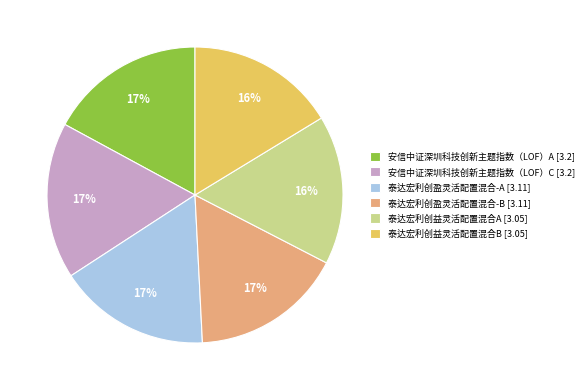

Between 泰达宏利创益灵活配置混合B [3.05] and 安信中证深圳科技创新主题指数（LOF）C [3.2], which is larger?

安信中证深圳科技创新主题指数（LOF）C [3.2]